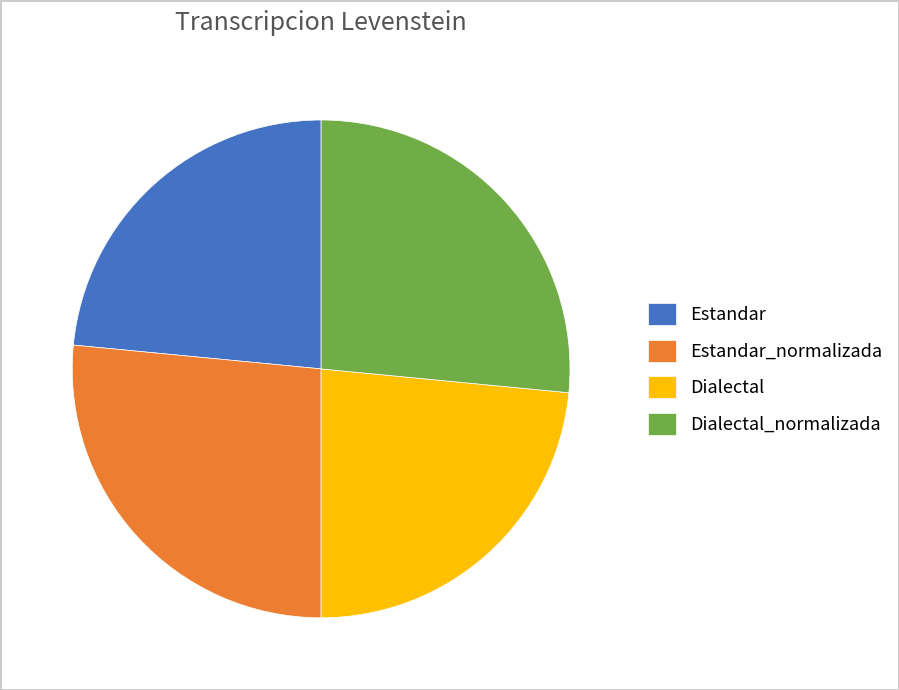

Is Dialectal the majority of the pie?

No